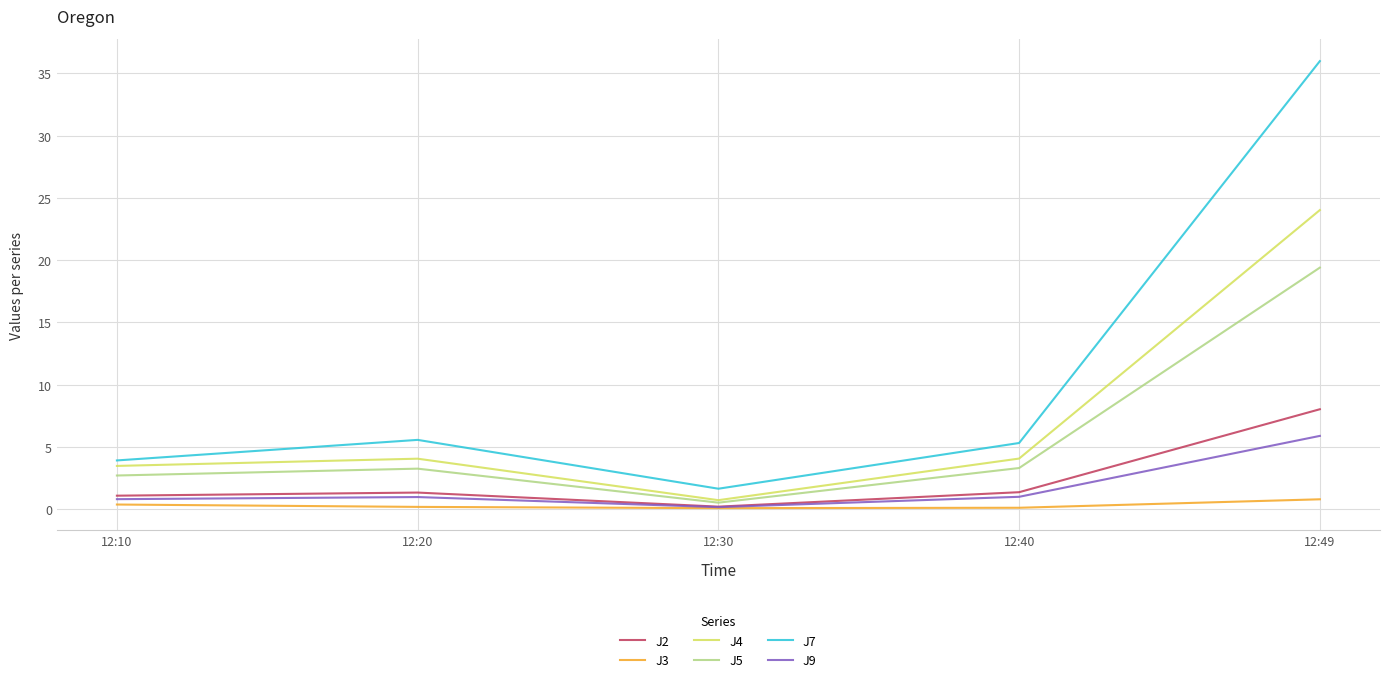

True or false: J3 and J7 intersect in this chart.

False